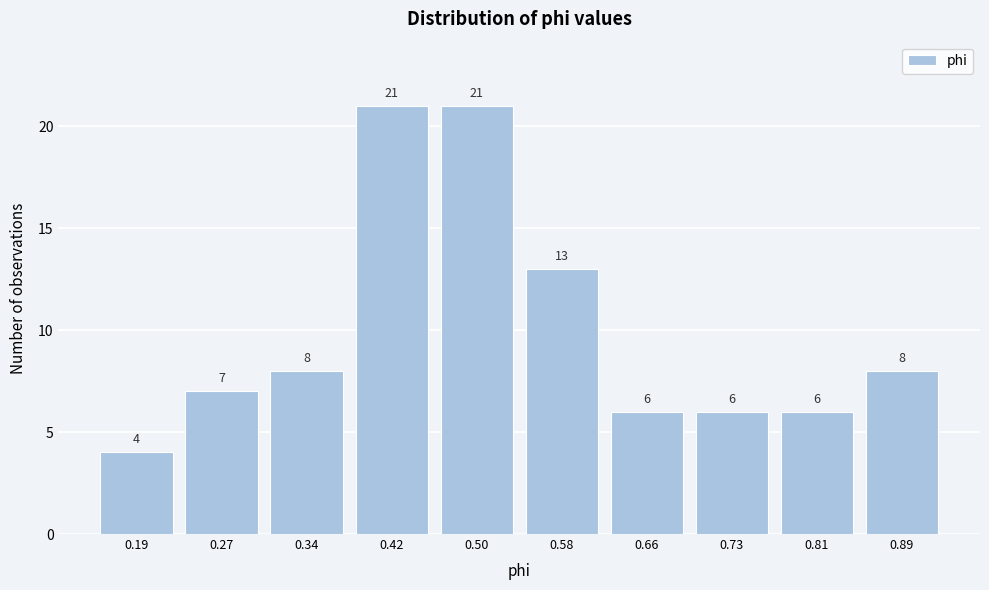

Reading left to right, list all the values displayed in this chart.

0.19=4	0.27=7	0.34=8	0.42=21	0.50=21	0.58=13	0.66=6	0.73=6	0.81=6	0.89=8